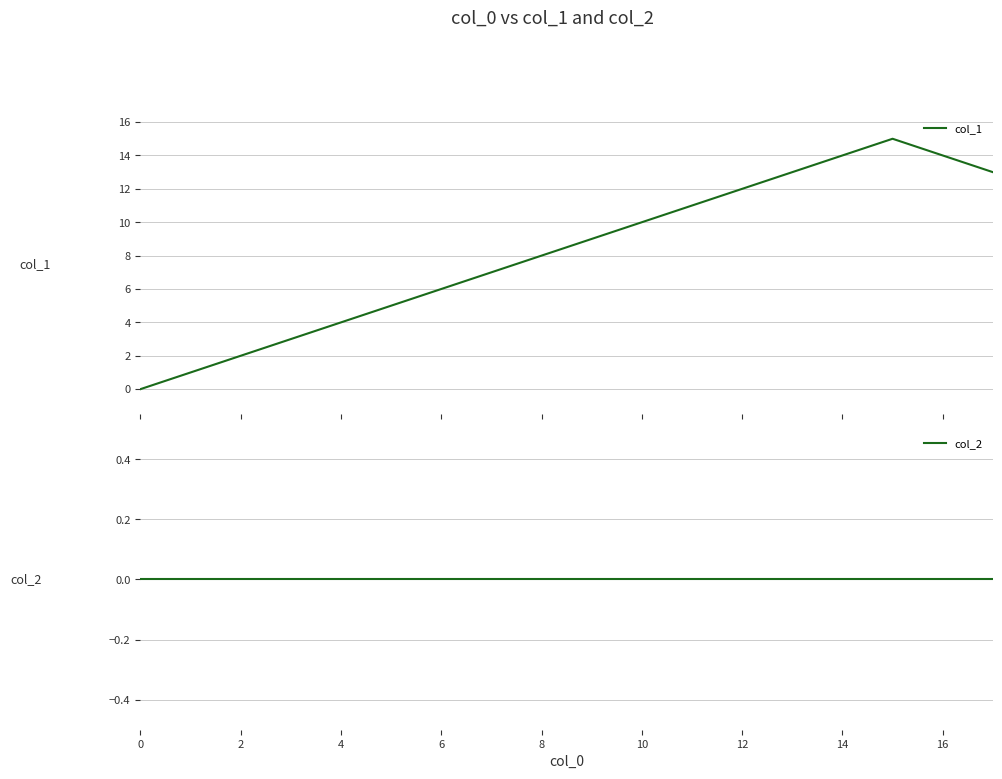

True or false: col_1 and col_2 intersect in this chart.

False